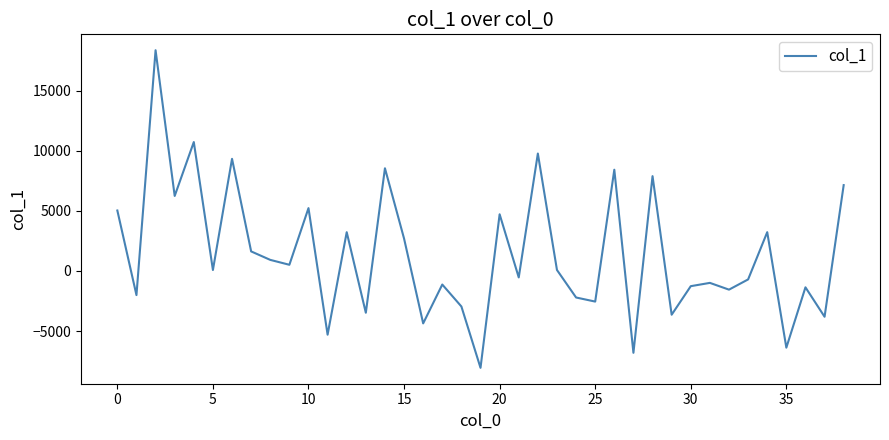

What is the smallest value displayed?

-8058.7